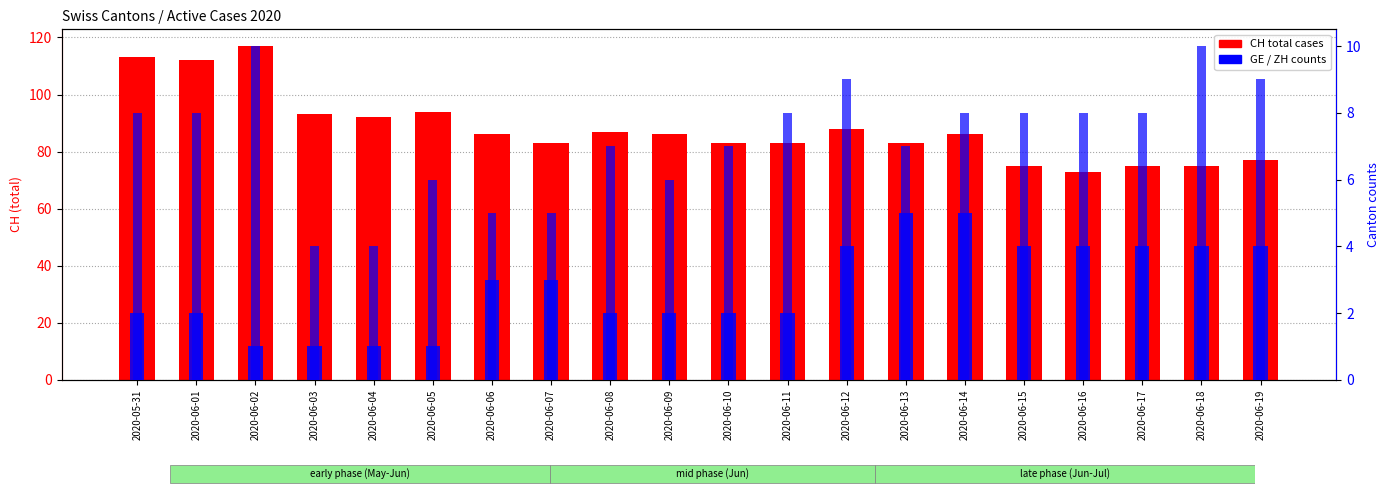

Reading right to left, list all the values displayed in this chart.

CH total: 2020-06-19=77	2020-06-18=75	2020-06-17=75	2020-06-16=73	2020-06-15=75	2020-06-14=86	2020-06-13=83	2020-06-12=88	2020-06-11=83	2020-06-10=83	2020-06-09=86	2020-06-08=87	2020-06-07=83	2020-06-06=86	2020-06-05=94	2020-06-04=92	2020-06-03=93	2020-06-02=117	2020-06-01=112	2020-05-31=113
GE count: 2020-06-19=4	2020-06-18=4	2020-06-17=4	2020-06-16=4	2020-06-15=4	2020-06-14=5	2020-06-13=5	2020-06-12=4	2020-06-11=2	2020-06-10=2	2020-06-09=2	2020-06-08=2	2020-06-07=3	2020-06-06=3	2020-06-05=1	2020-06-04=1	2020-06-03=1	2020-06-02=1	2020-06-01=2	2020-05-31=2
ZH count: 2020-06-19=9	2020-06-18=10	2020-06-17=8	2020-06-16=8	2020-06-15=8	2020-06-14=8	2020-06-13=7	2020-06-12=9	2020-06-11=8	2020-06-10=7	2020-06-09=6	2020-06-08=7	2020-06-07=5	2020-06-06=5	2020-06-05=6	2020-06-04=4	2020-06-03=4	2020-06-02=10	2020-06-01=8	2020-05-31=8